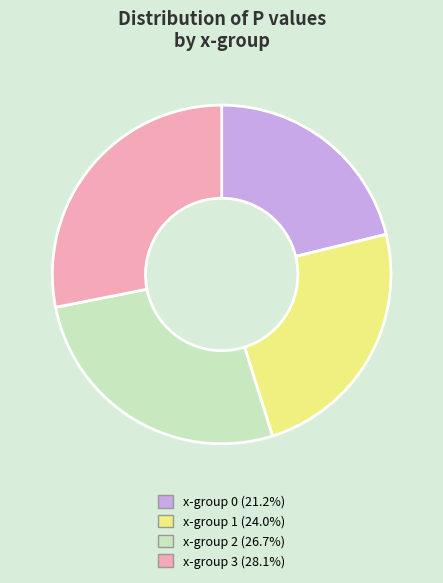

Does any single category account for the majority?

No